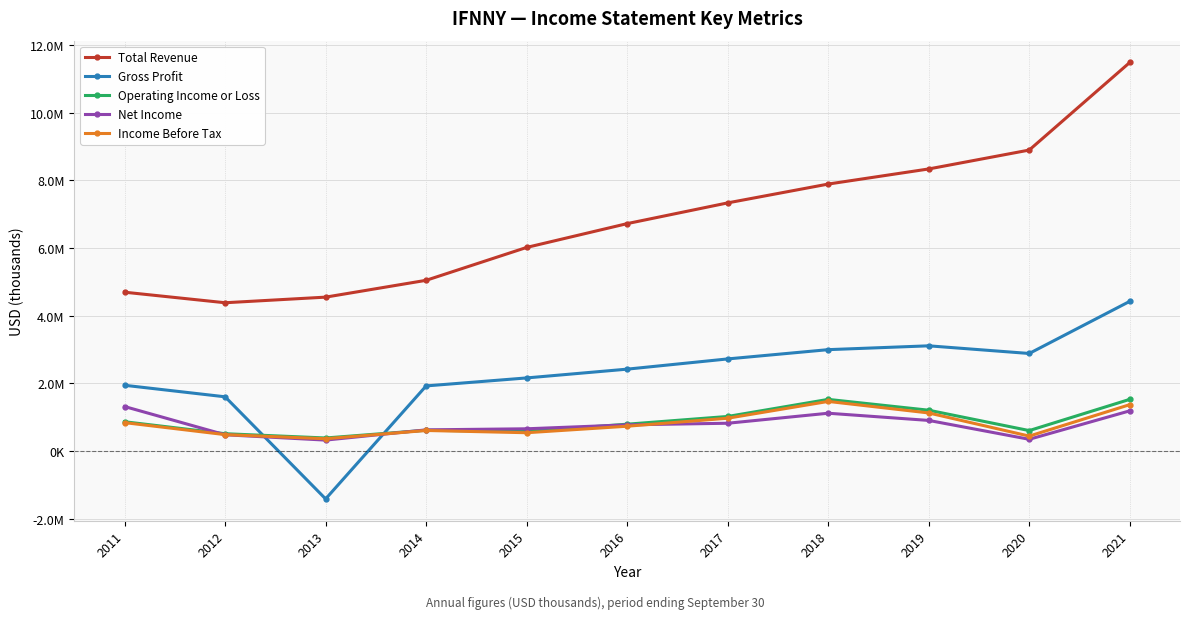

Is this an area chart (filled region under the line)?

No